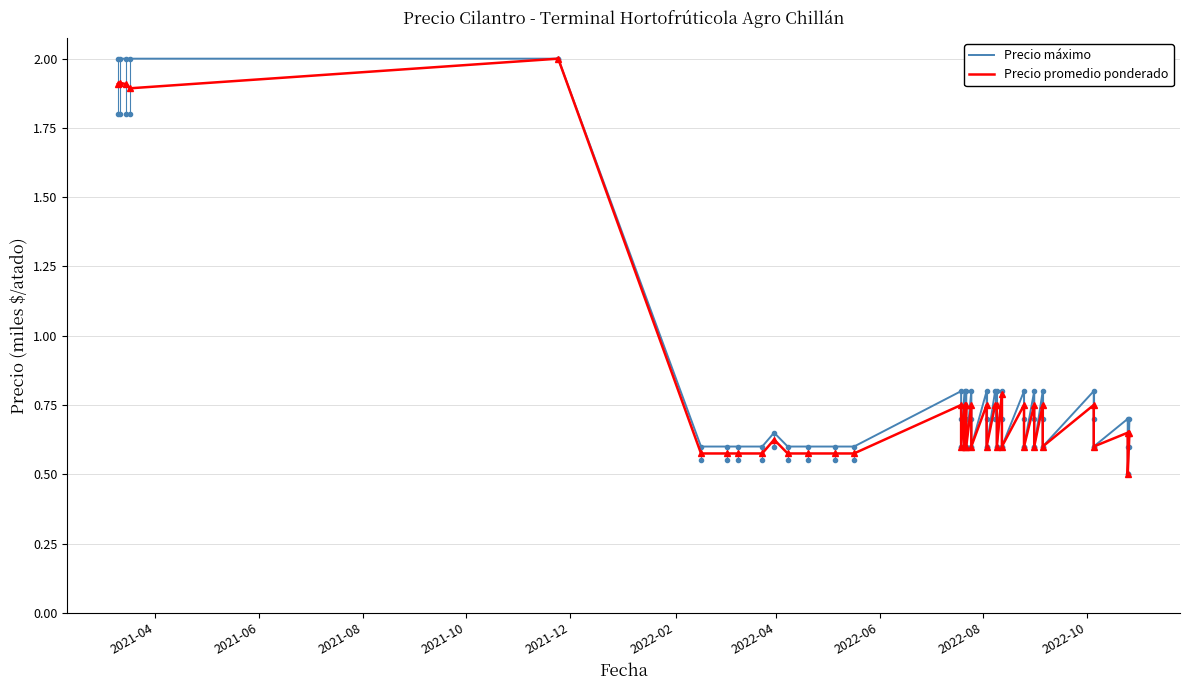

Is this an area chart (filled region under the line)?

No